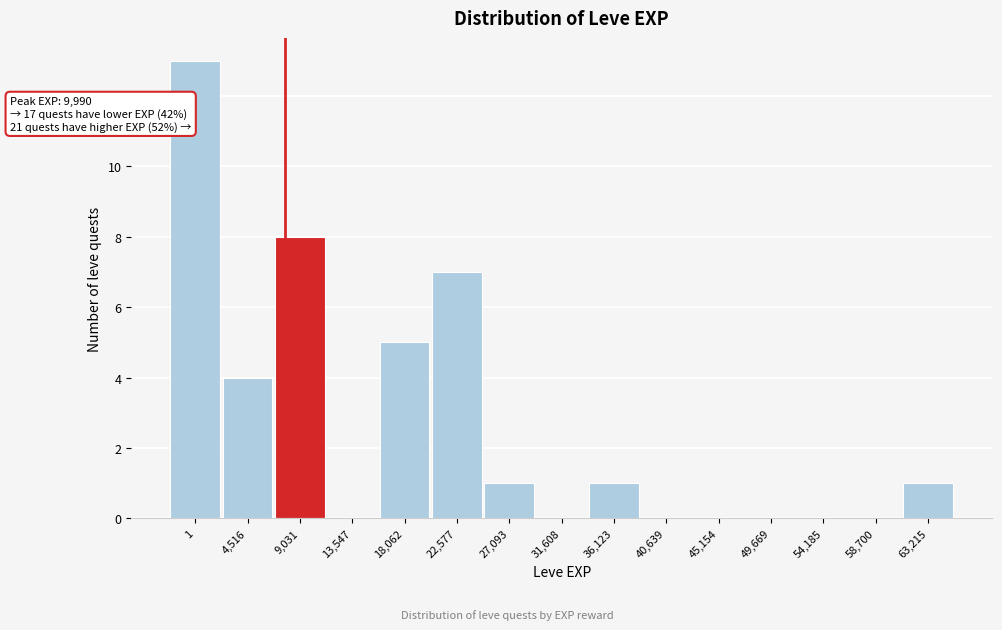

Reading left to right, transcribe all the data shown in this chart.

1=13	4,516=4	9,031=8	13,547=0	18,062=5	22,577=7	27,093=1	31,608=0	36,123=1	40,639=0	45,154=0	49,669=0	54,185=0	58,700=0	63,215=1